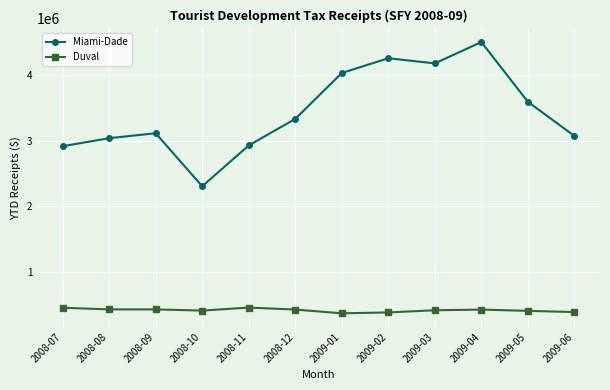

What is the lowest value of the Duval series?

361795.0